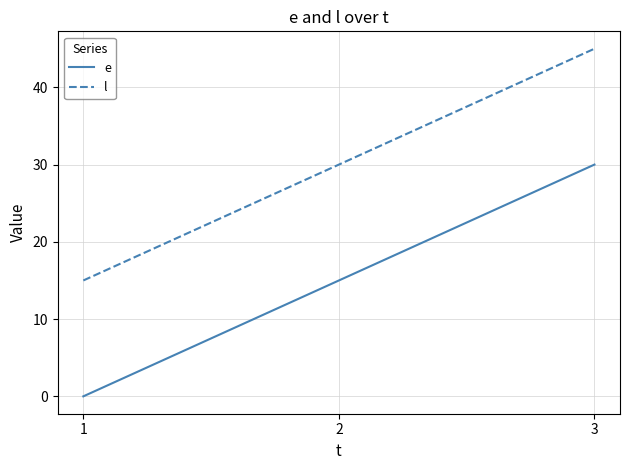

Is the value of l at 3 greater than the value of e at 1?

Yes